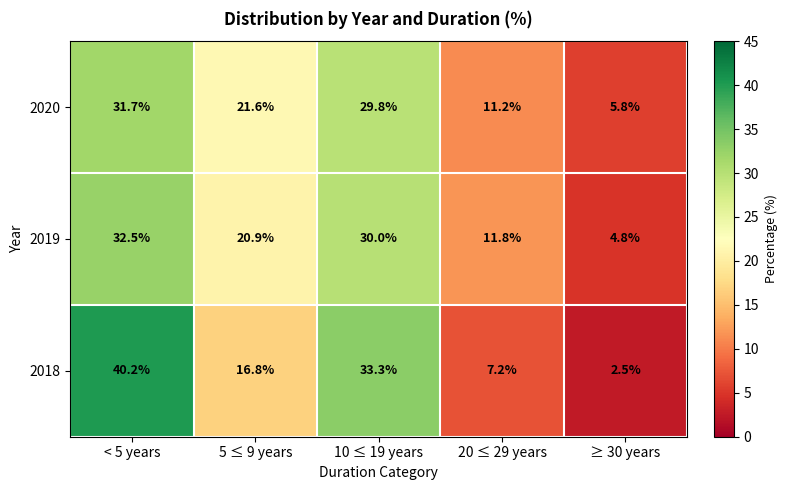

Which series has the largest total across all categories?

2020